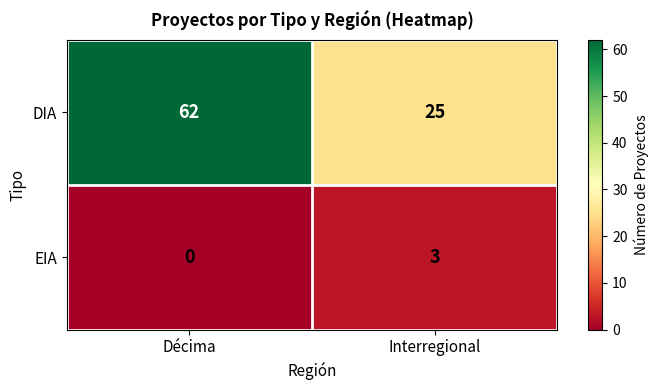

What is the difference between the maximum and minimum values in the EIA series?

3